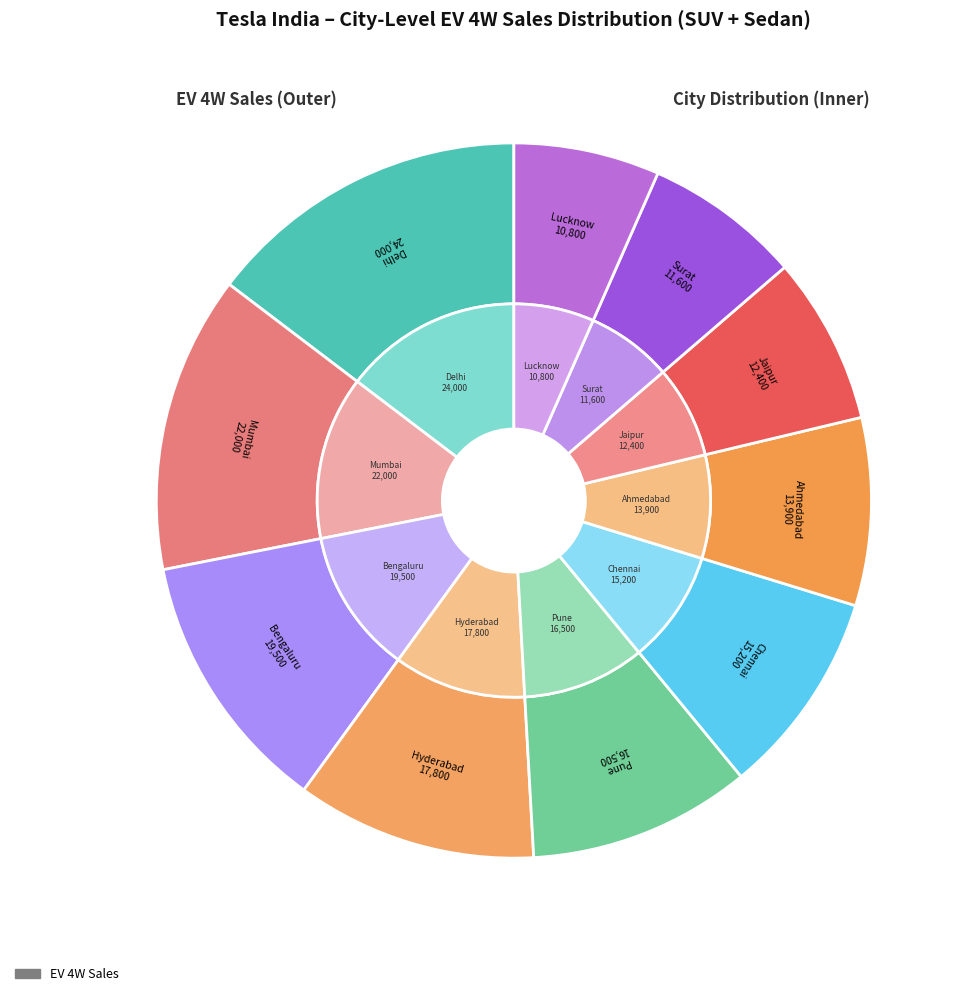

Which has a higher value, Lucknow or Surat?

Surat